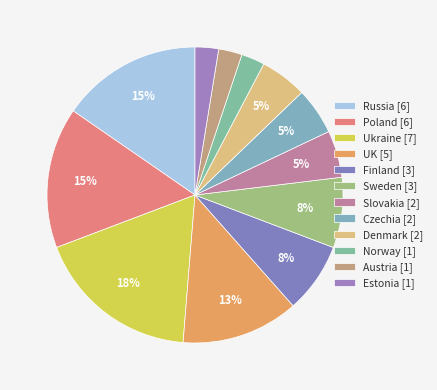

Is there a majority slice in this chart?

No